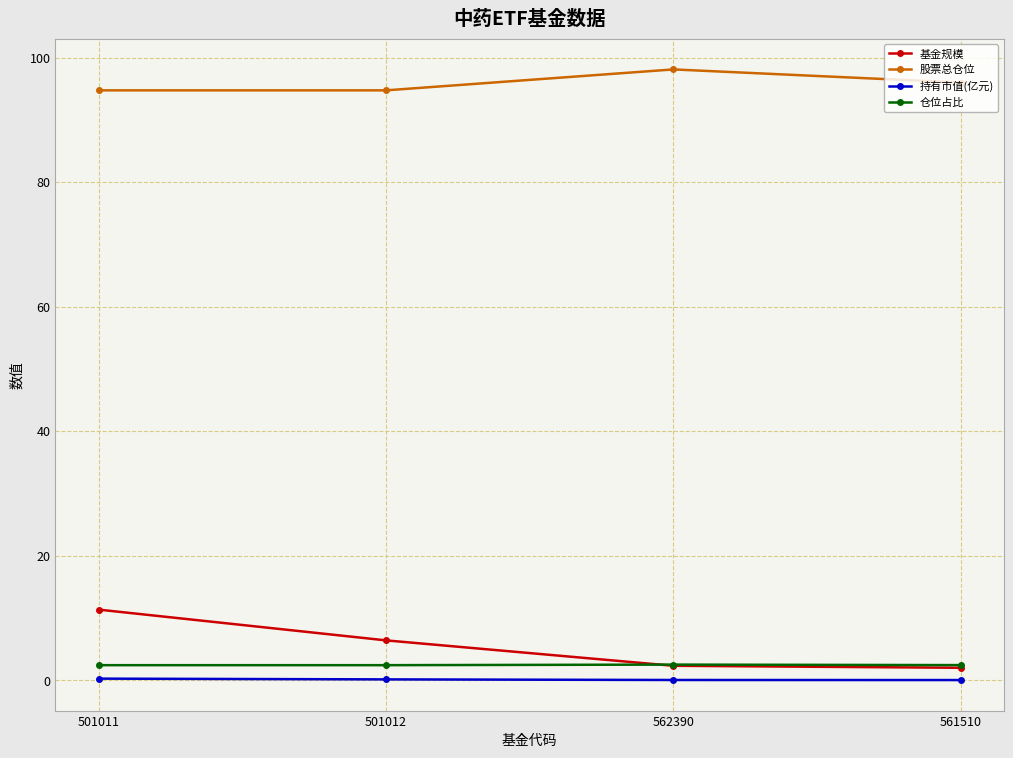

What is the highest value of the 仓位占比 series?

2.5